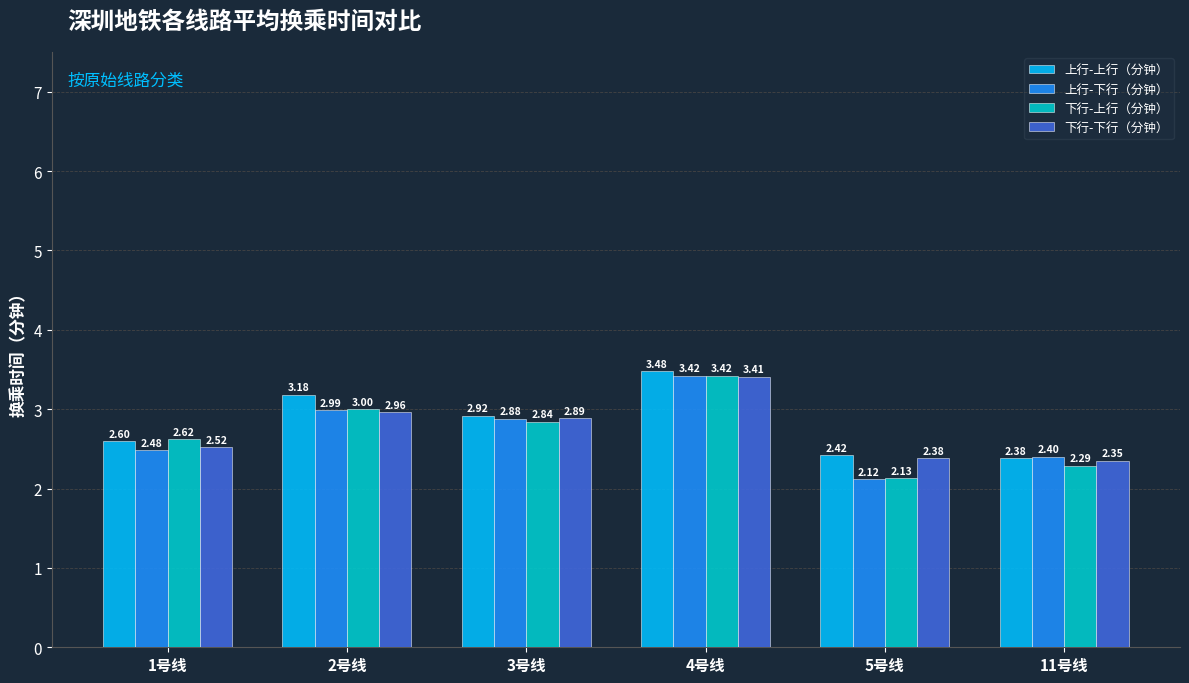

Which series changed the most between 2号线 and 11号线?

上行-上行（分钟）